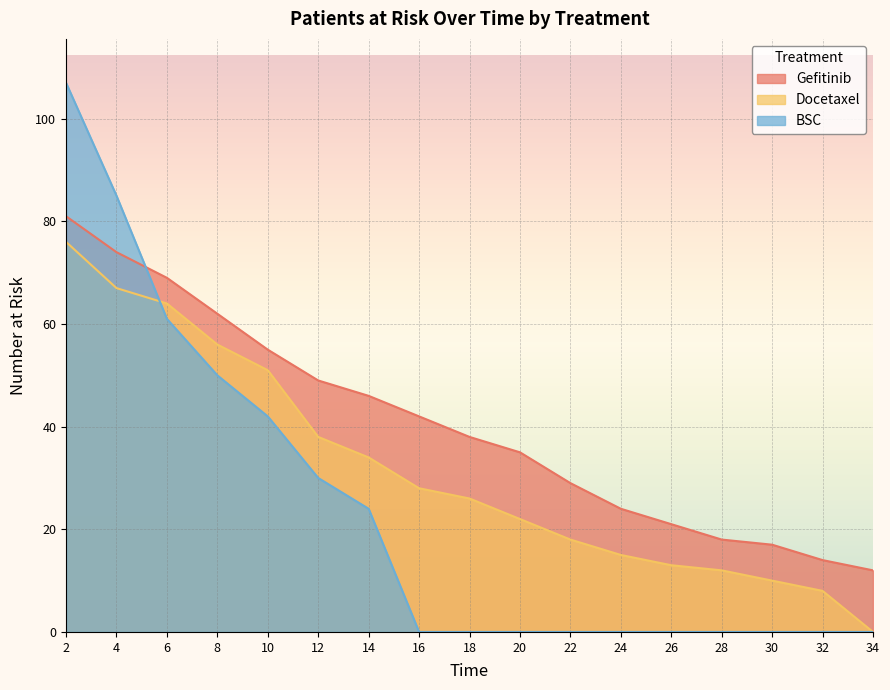

How many lines are shown in the chart?

3